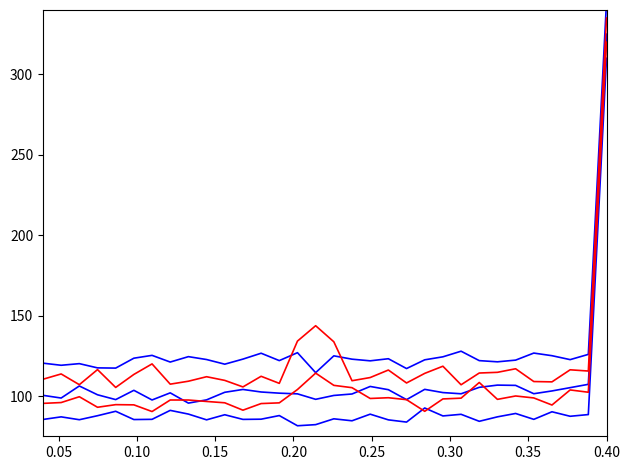

How many categories are shown in the chart?

32